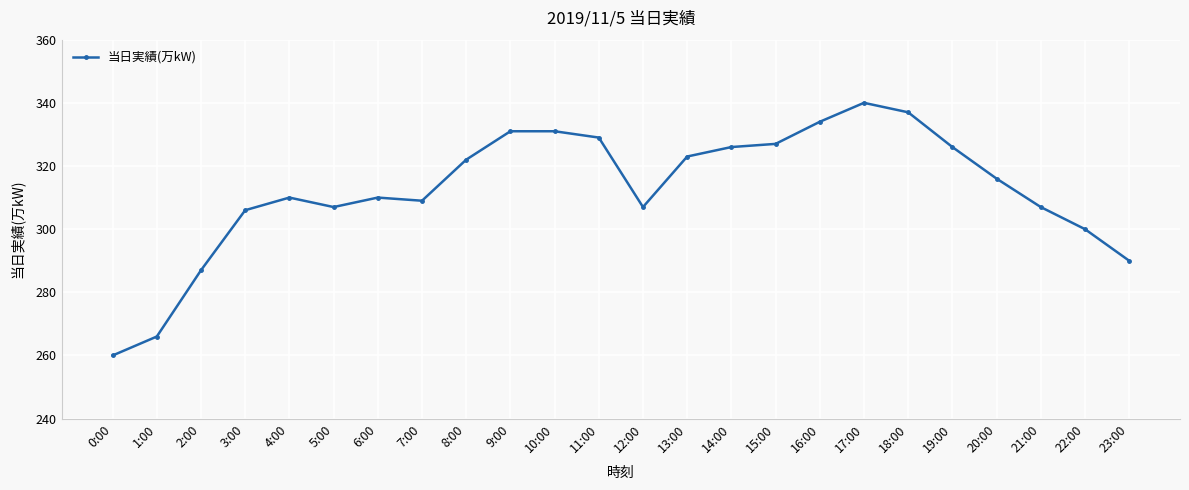

What is the difference between the maximum and minimum values?

80